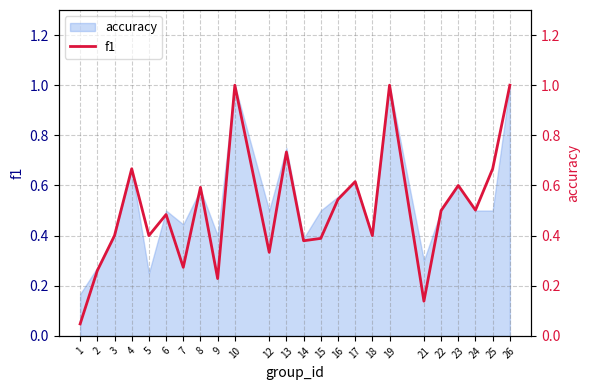

How many points are lower than both their immediate neighbors (excluding endpoints)?

8